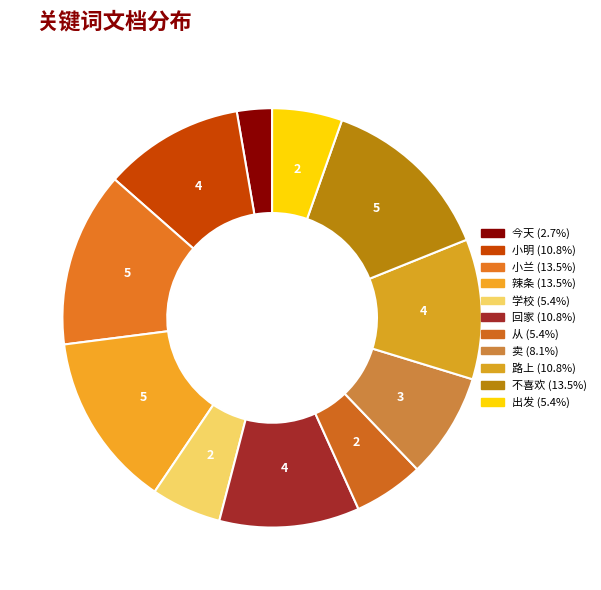

Is it true that 辣条 is 26% of the pie?

False